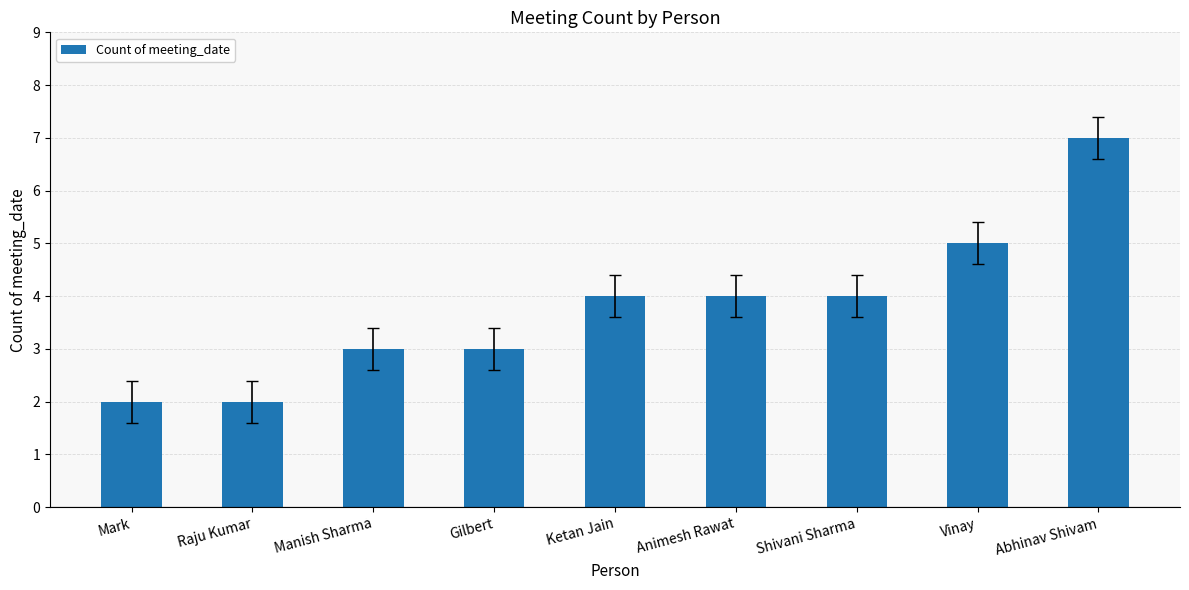

Reading left to right, what are all the values shown in this chart?

2	2	3	3	4	4	4	5	7